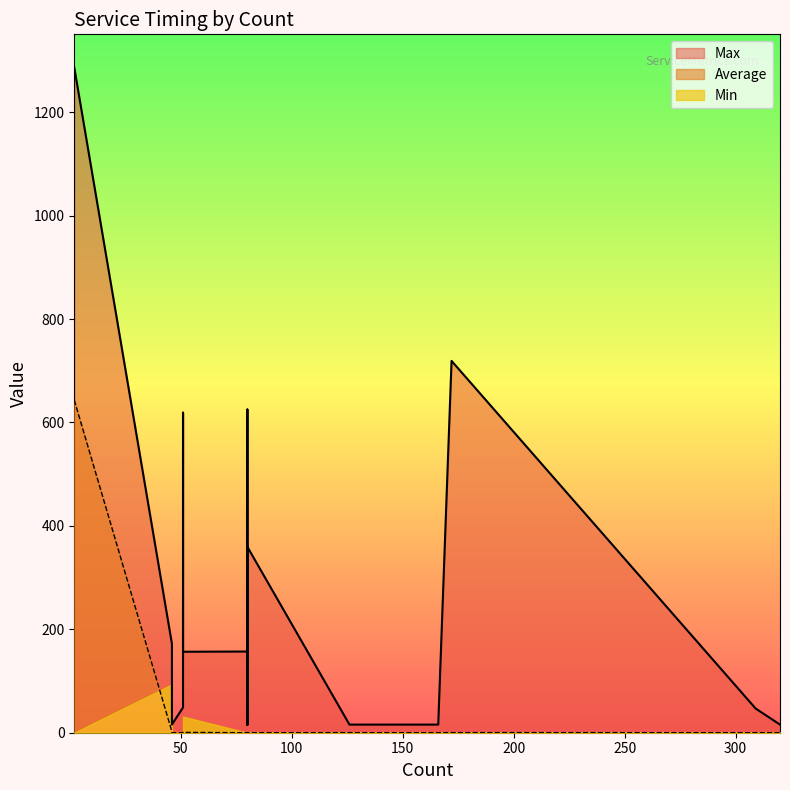

True or false: Min has more than 0 points higher than both neighbors.

True